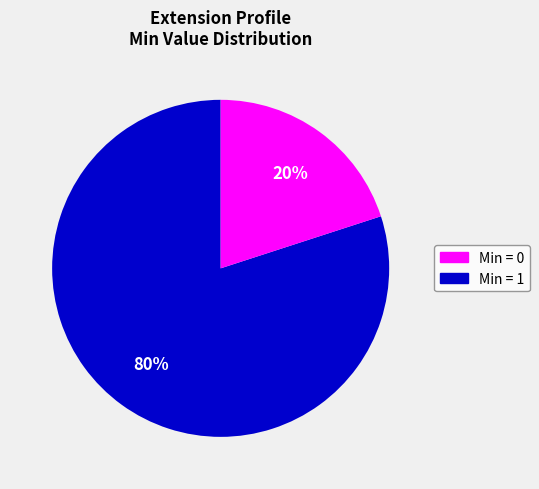

Approximately how many times larger is the value at Min = 0 compared to Min = 1?

4.0